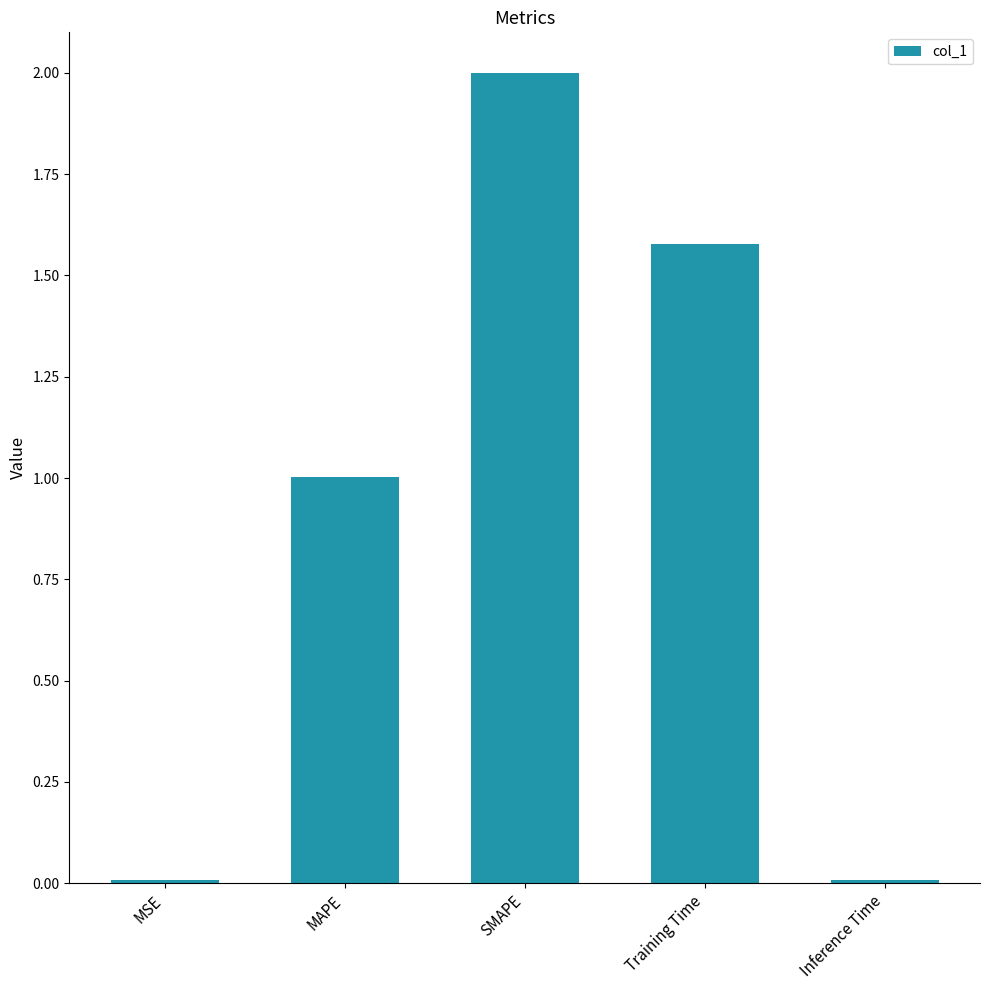

What is the difference between the maximum and minimum values?

2.0